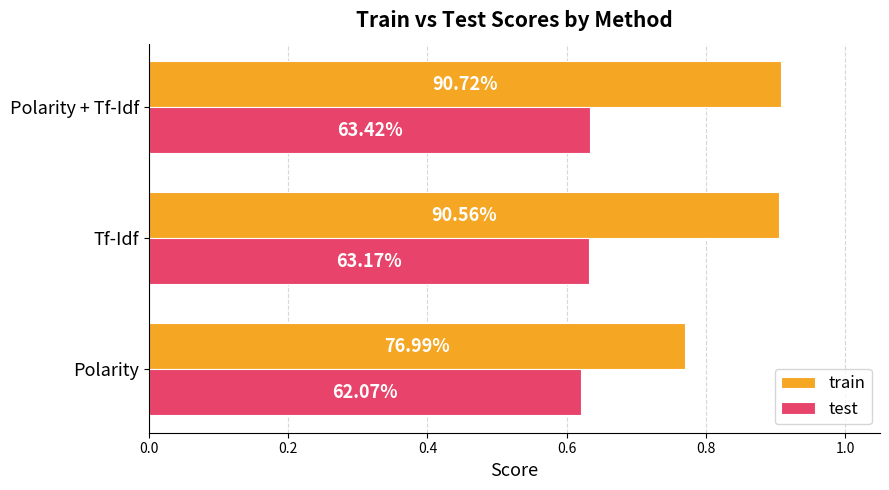

What are all the series names shown in the legend?

train, test